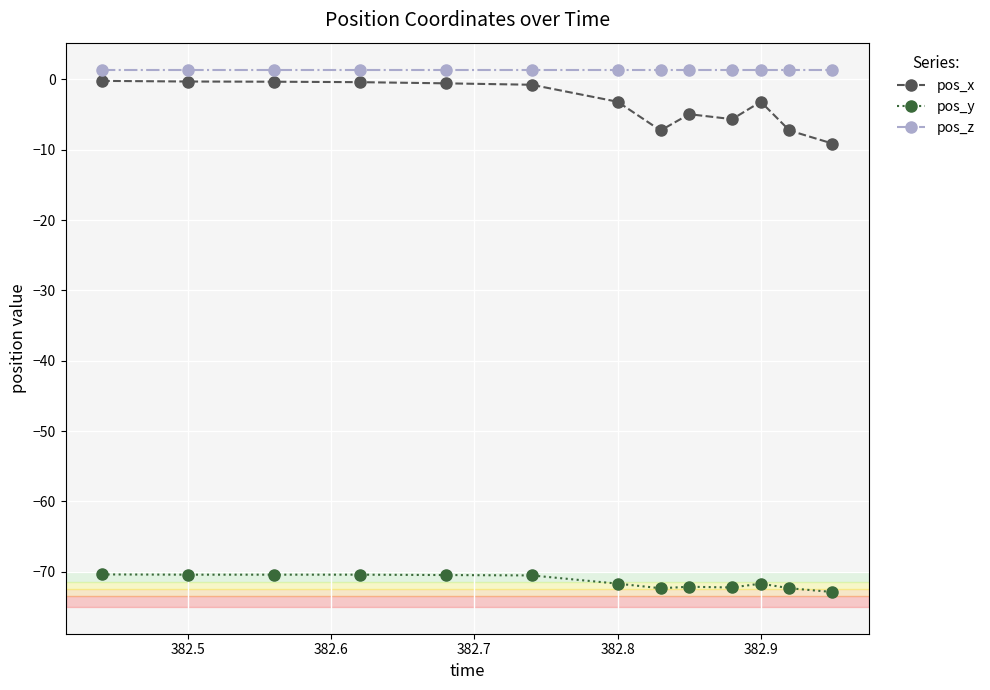

What is the difference between the second highest and second lowest values in the pos_x series?

7.0